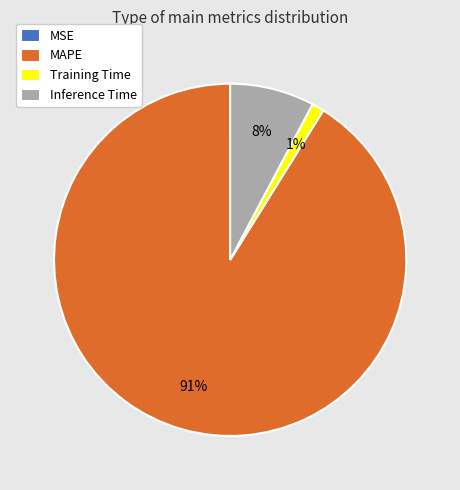

The Training Time slice represents 1% of the pie. True or false?

True